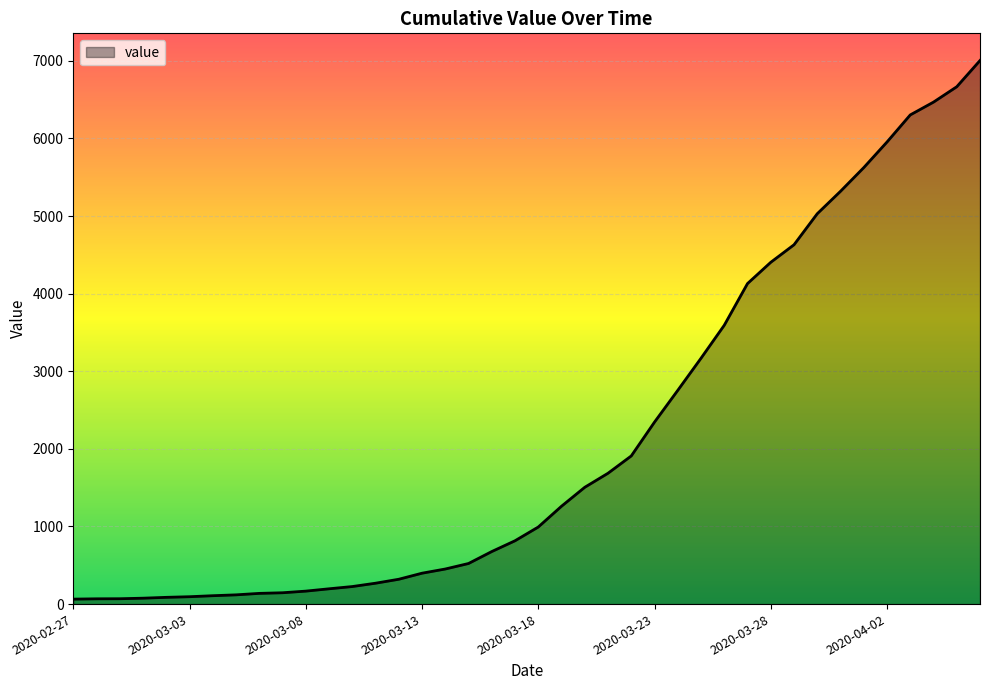

What is the difference between the maximum and minimum values?

6940